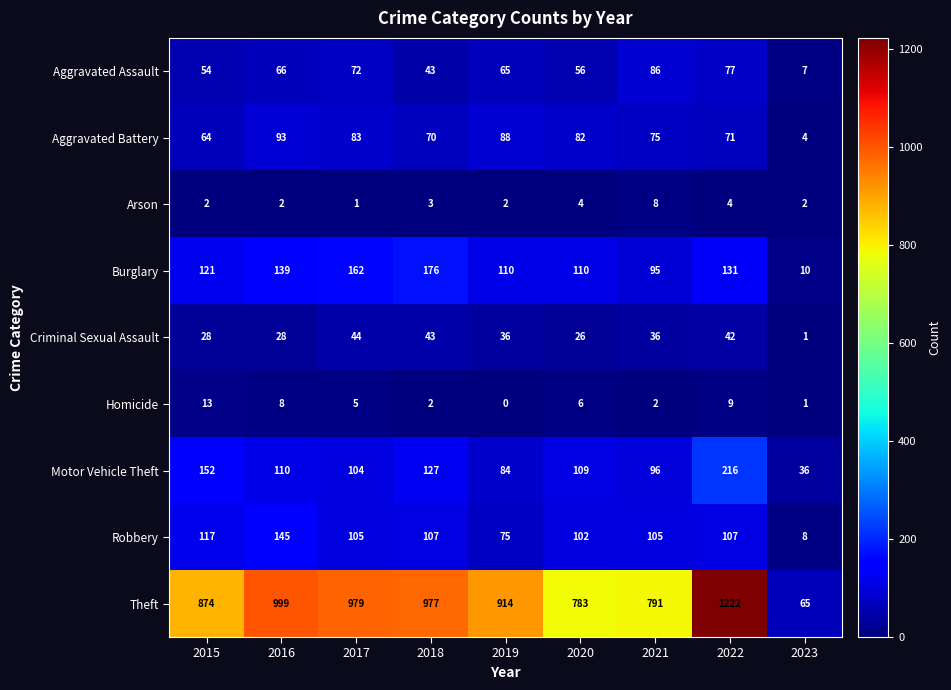

List the series in order of their peak value, highest first.

Theft, Motor Vehicle Theft, Burglary, Robbery, Aggravated Battery, Aggravated Assault, Criminal Sexual Assault, Homicide, Arson